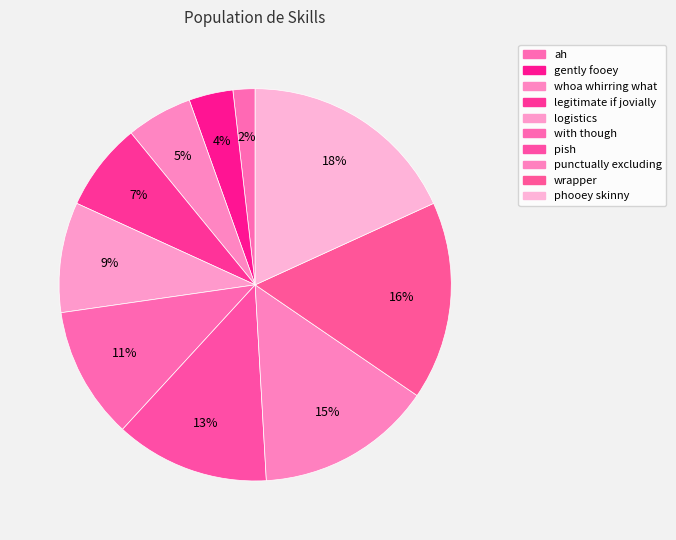

What percentage is the pish slice, to the nearest percent?

13%